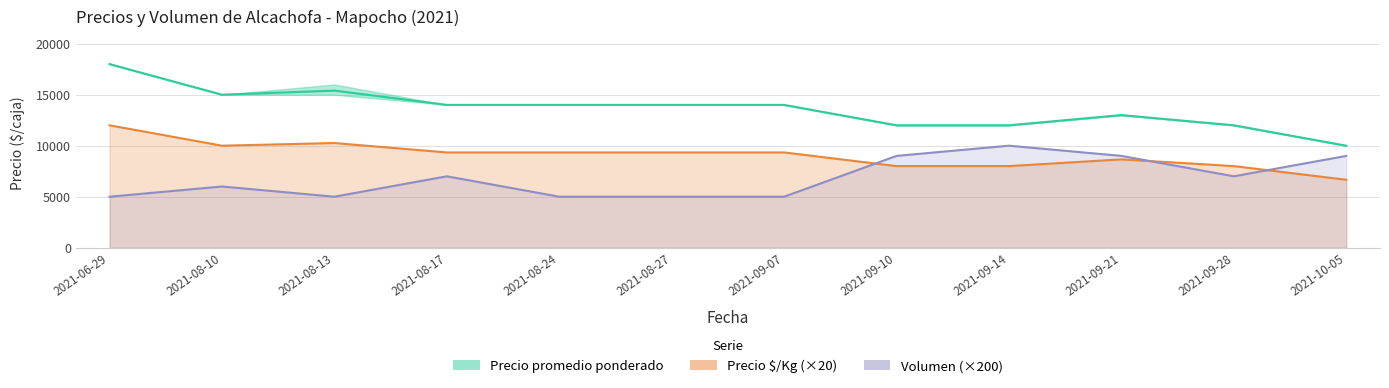

What is the maximum value for Precio $/Kg (×20)?

12000